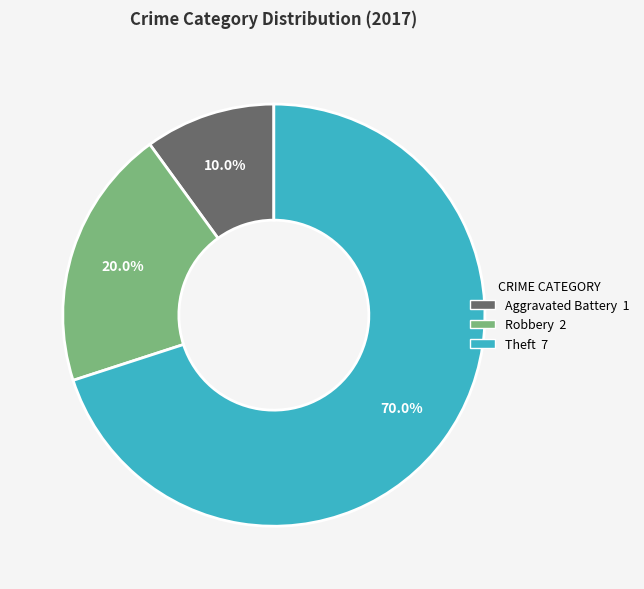

Is there any slice that represents more than half of the pie?

Yes